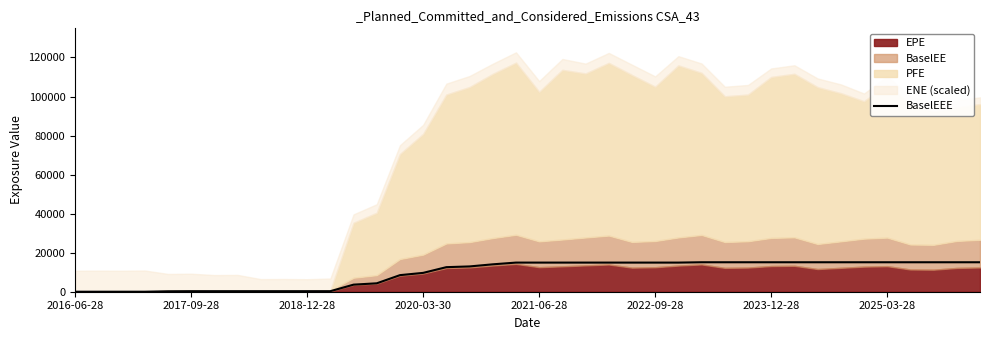

What is the maximum value for BaselEEE?

15094.2